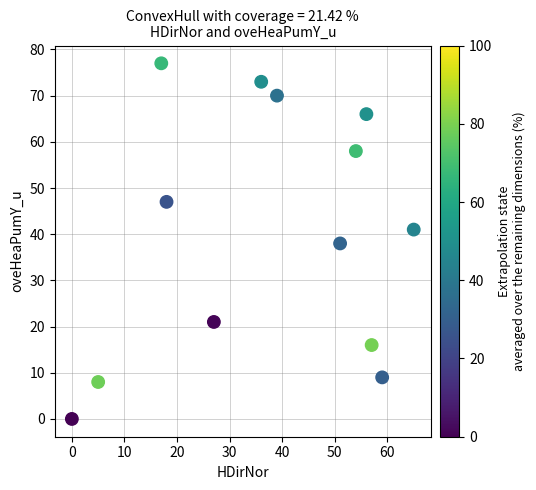

What is the range of Y values (max minus min)?

77